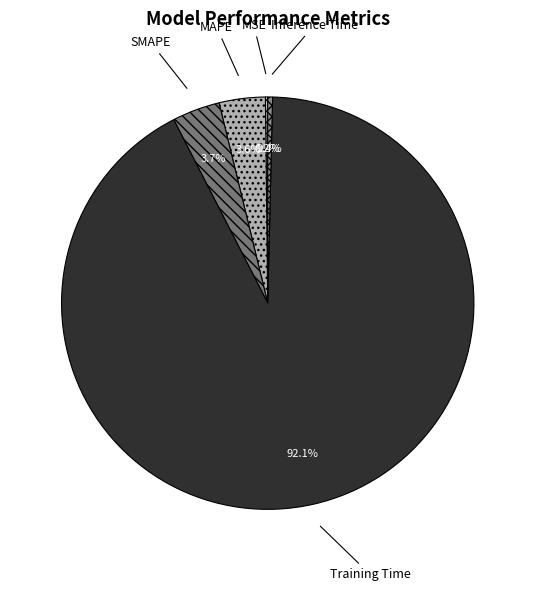

Which category accounts for the majority?

Training Time